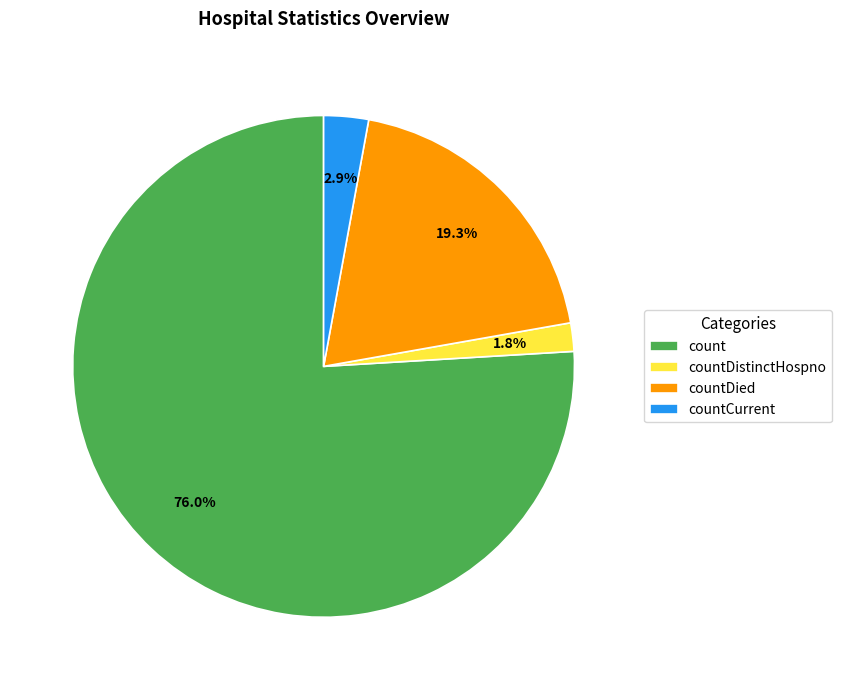

Which has a higher value, count or countDied?

count